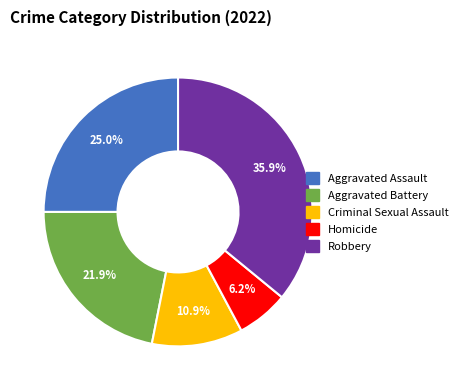

To the nearest percent, what percentage of the pie is Aggravated Battery?

22%